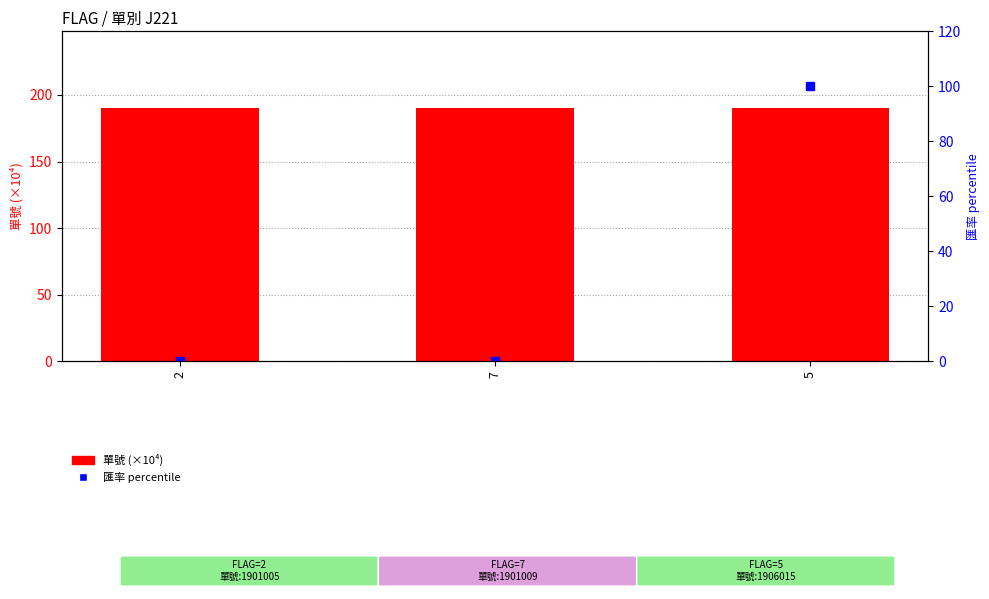

Count the number of categories in the chart.

3